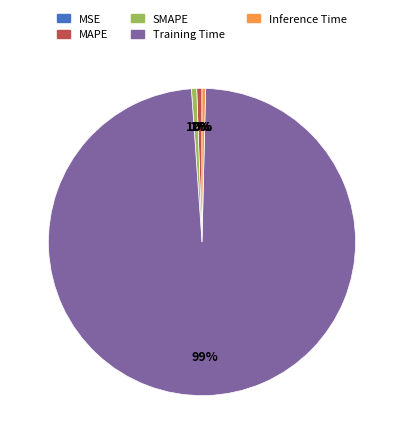

To the nearest percent, what is the average slice percentage?

20%